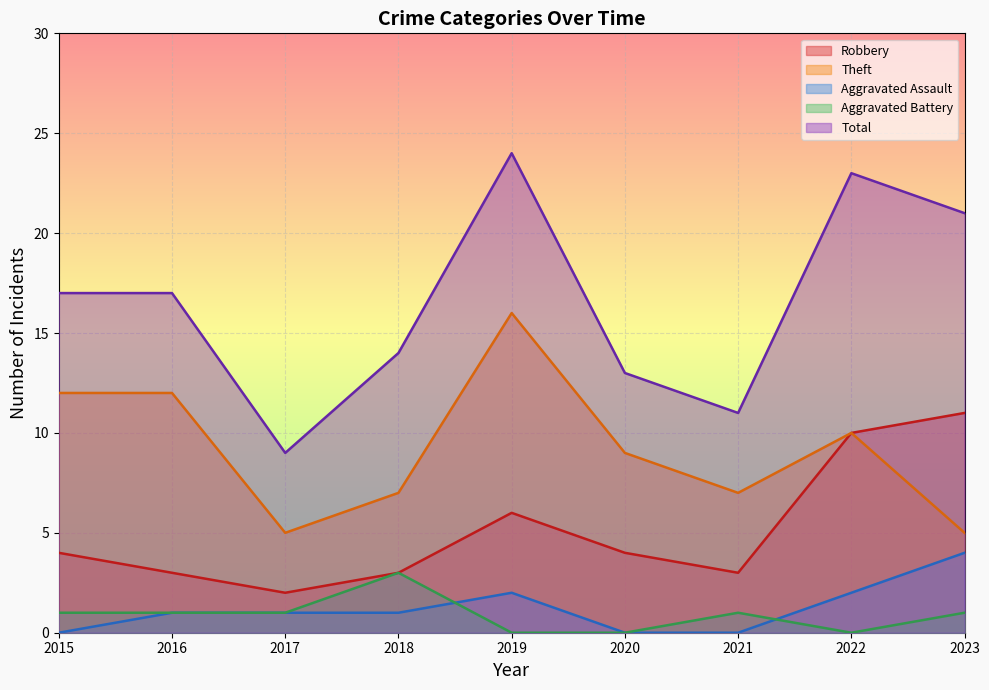

True or false: Aggravated Battery has a value of 1 at 2016.

True